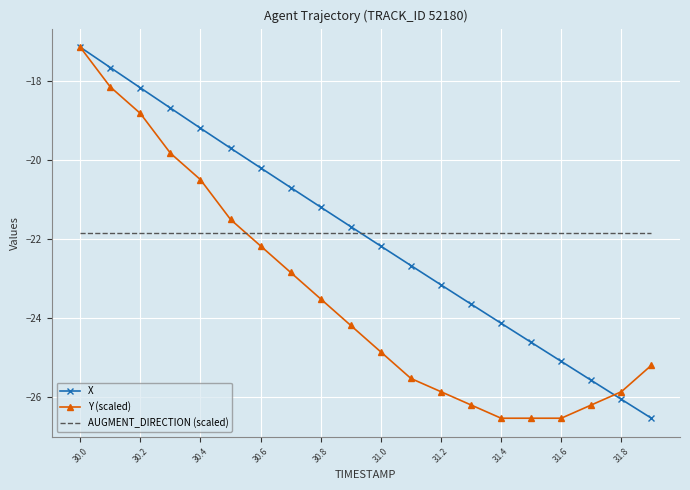

What is the maximum value shown in the chart?

-17.1